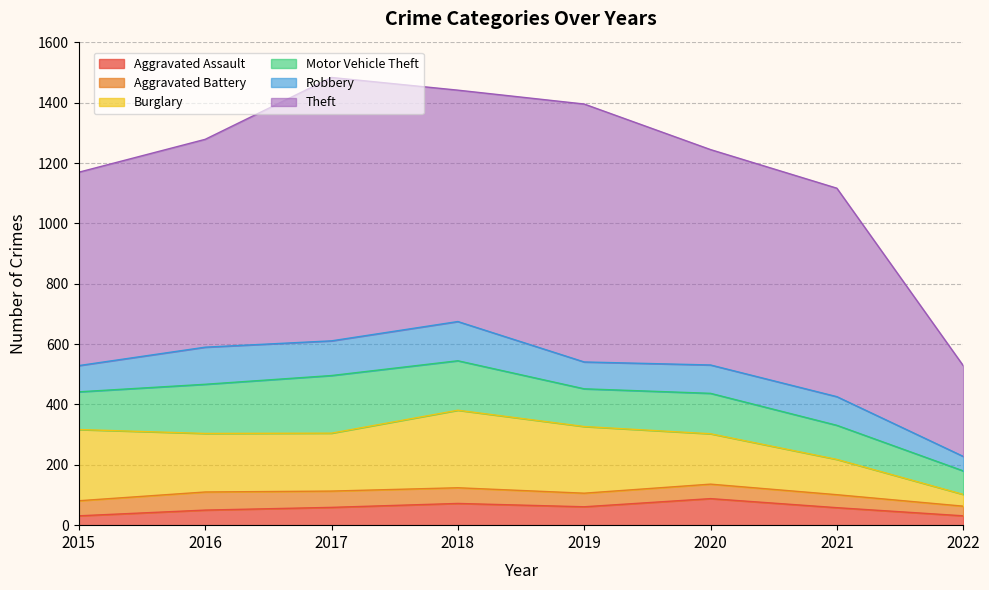

At which label does Motor Vehicle Theft reach its minimum?

2022